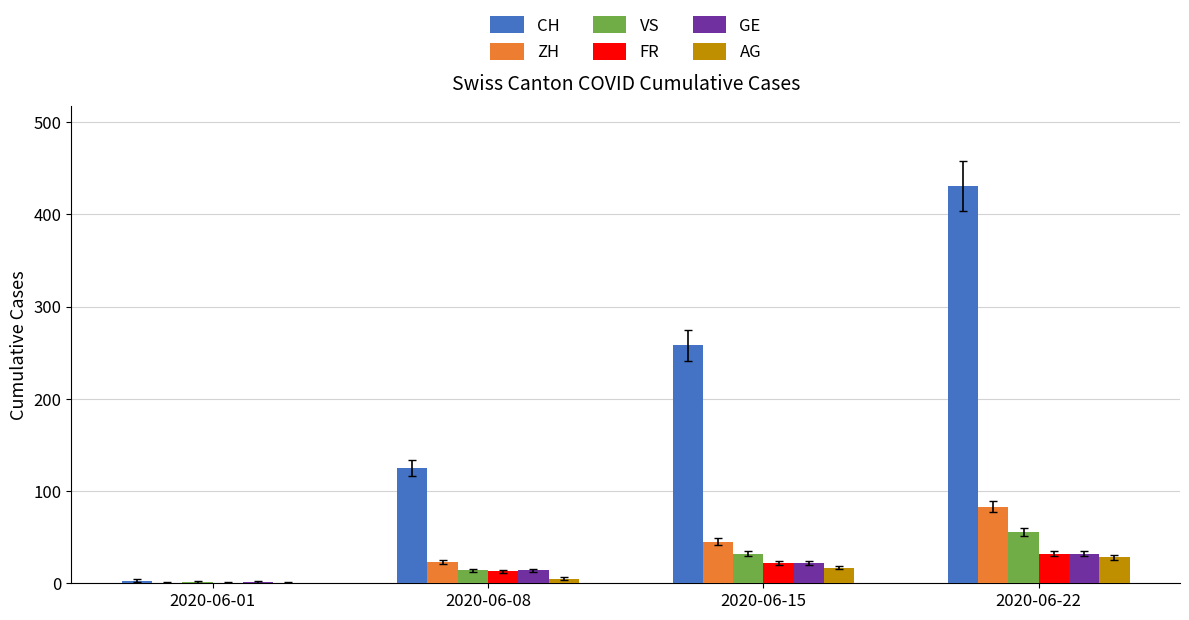

Count the number of data series in this chart.

6